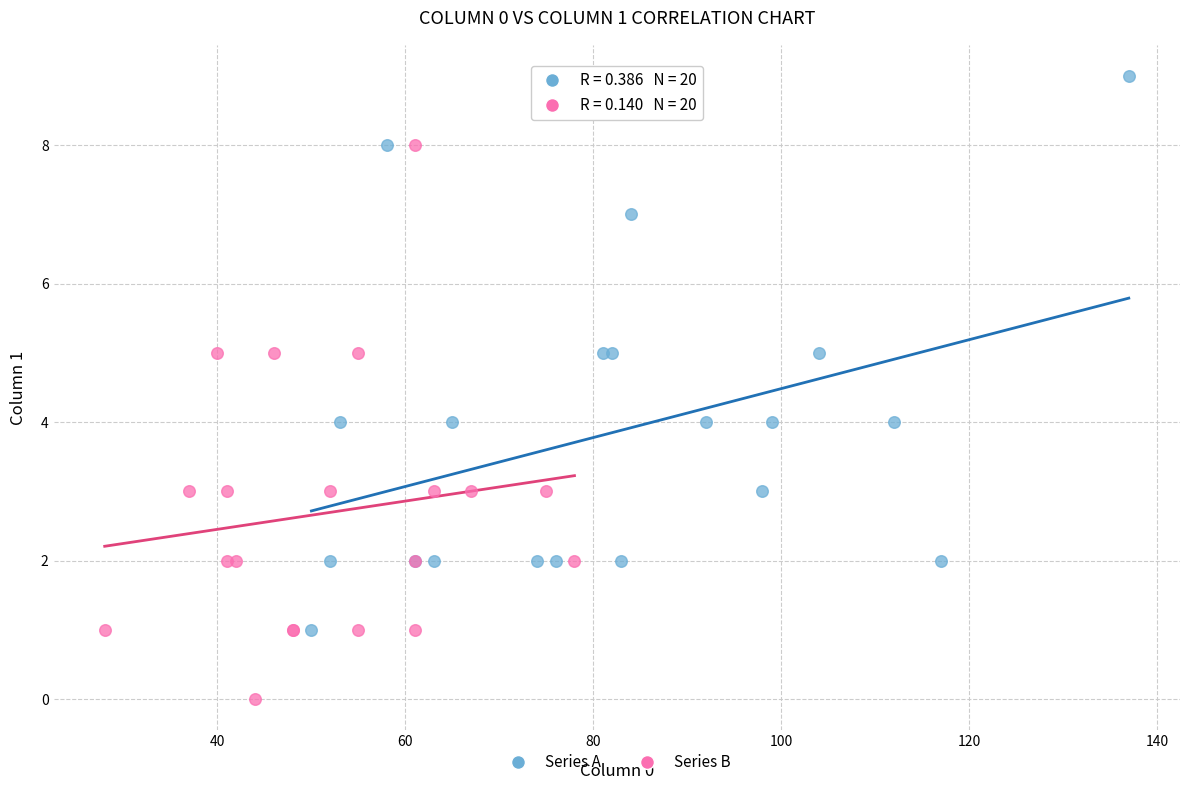

Which series reaches the maximum Y coordinate?

Series A